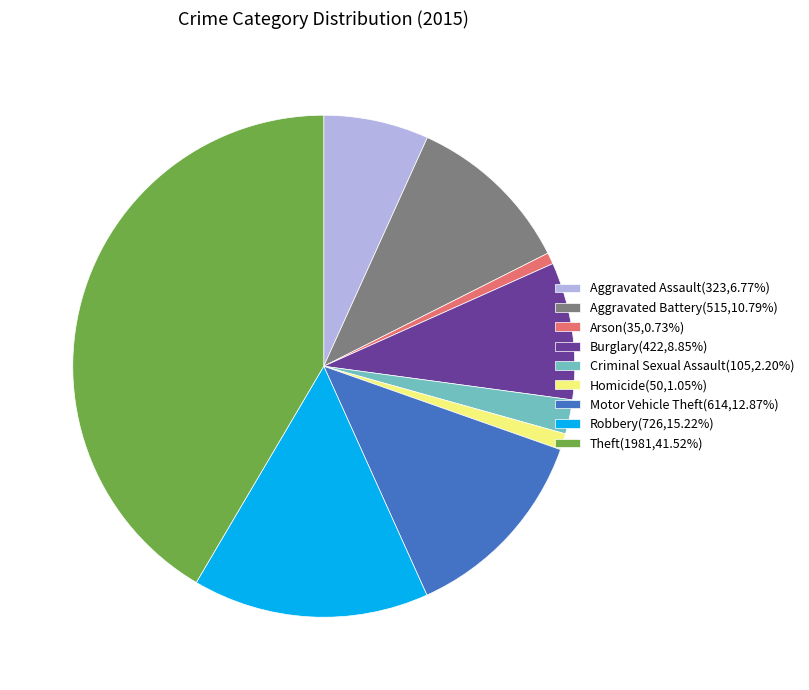

Approximately how many times larger is the value at Homicide(50,1.05%) compared to Arson(35,0.73%)?

1.4